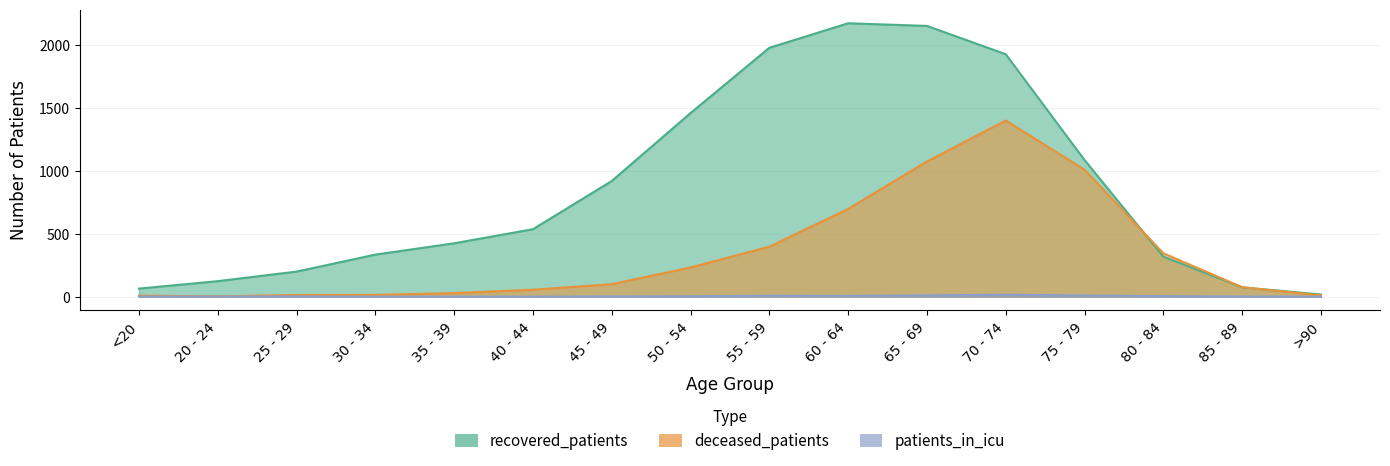

Rank the series by their average value, from highest to lowest.

recovered_patients, deceased_patients, patients_in_icu